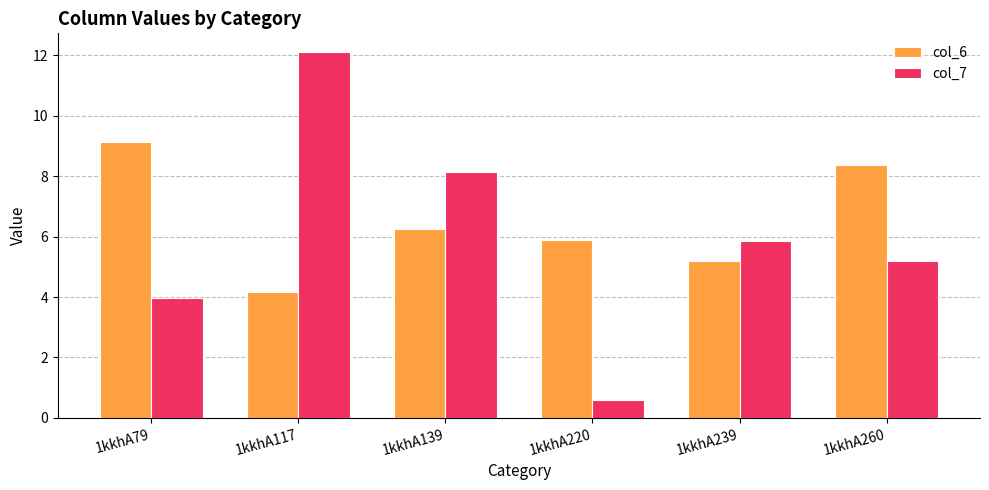

Rank the series by their average value, from highest to lowest.

col_6, col_7